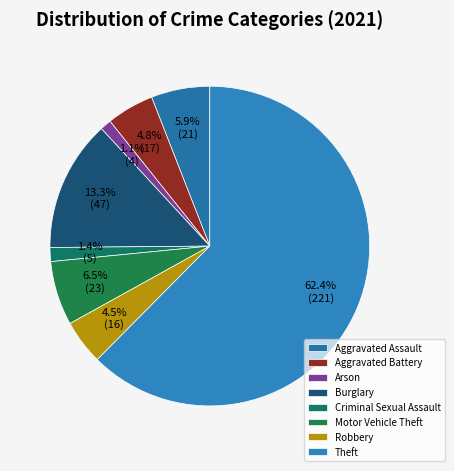

What is the largest slice in the pie chart?

Theft